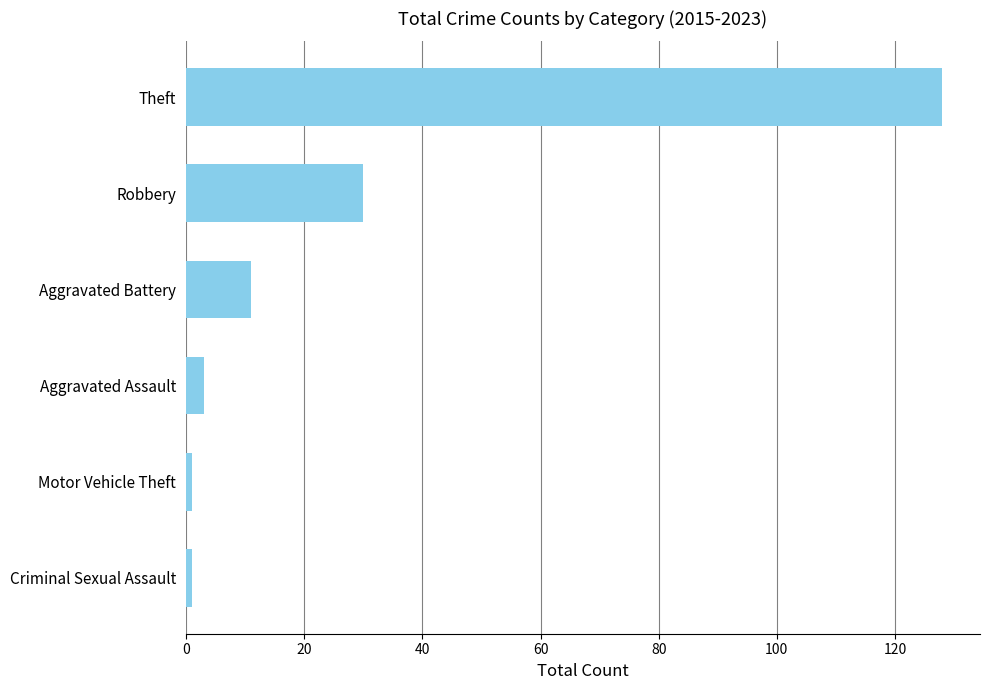

Does the chart contain stacked bars?

No